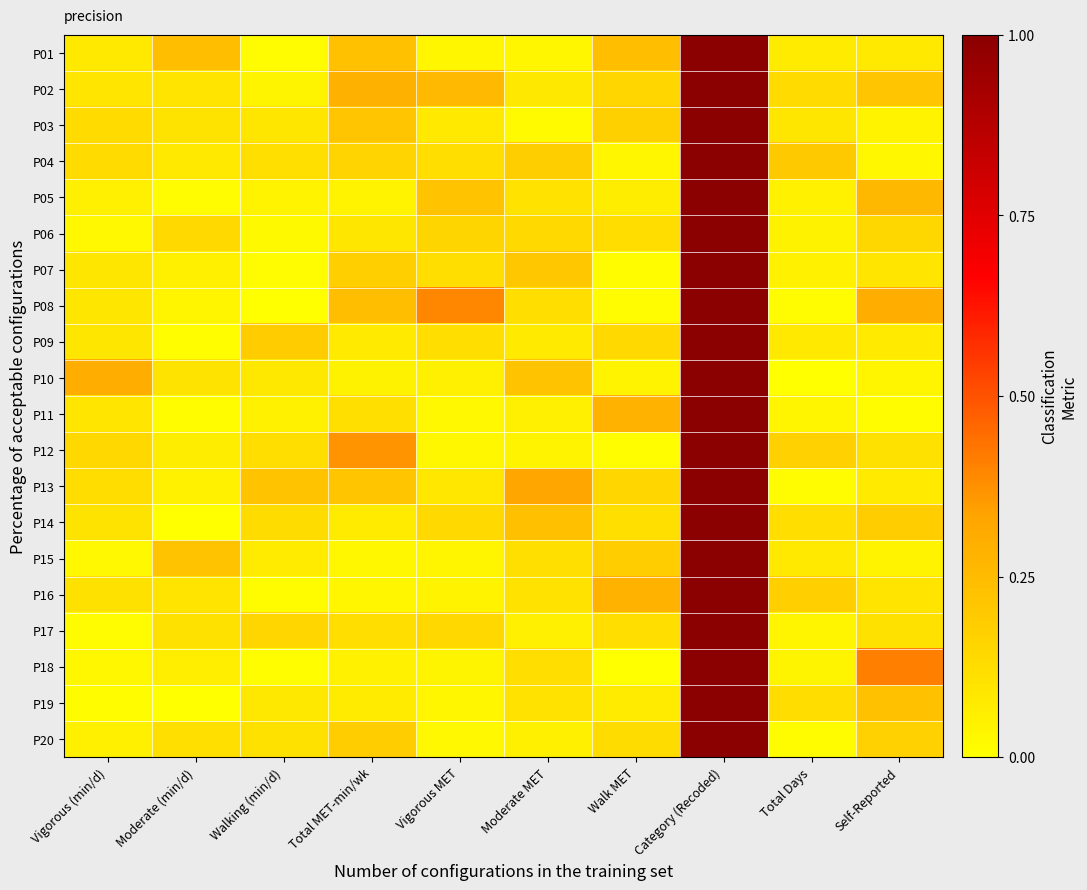

What is the difference between the highest and lowest values at Walking (min/d)?

0.2